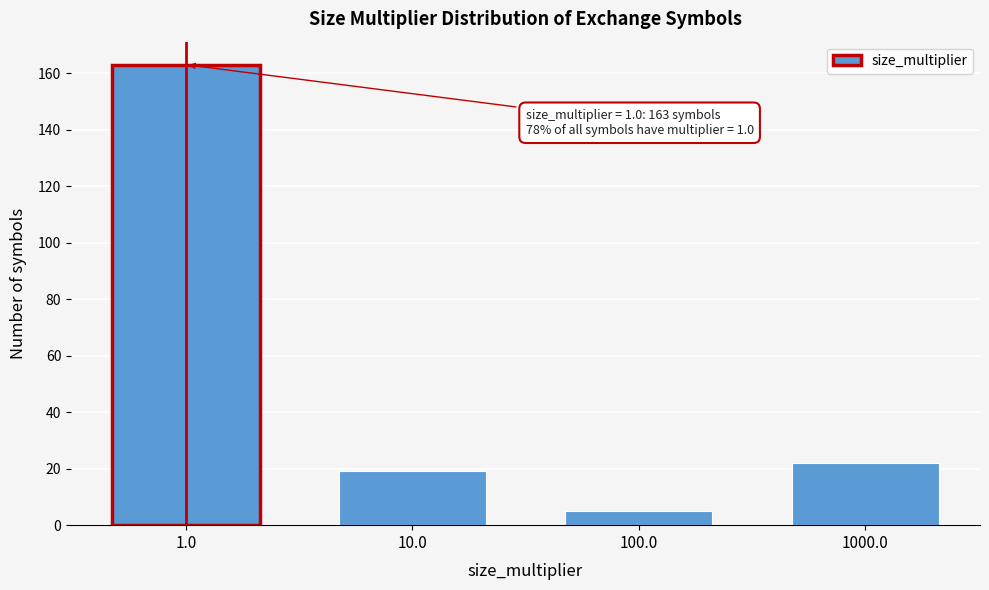

Reading left to right, extract all data points from this chart.

1.0=163	10.0=19	100.0=5	1000.0=22